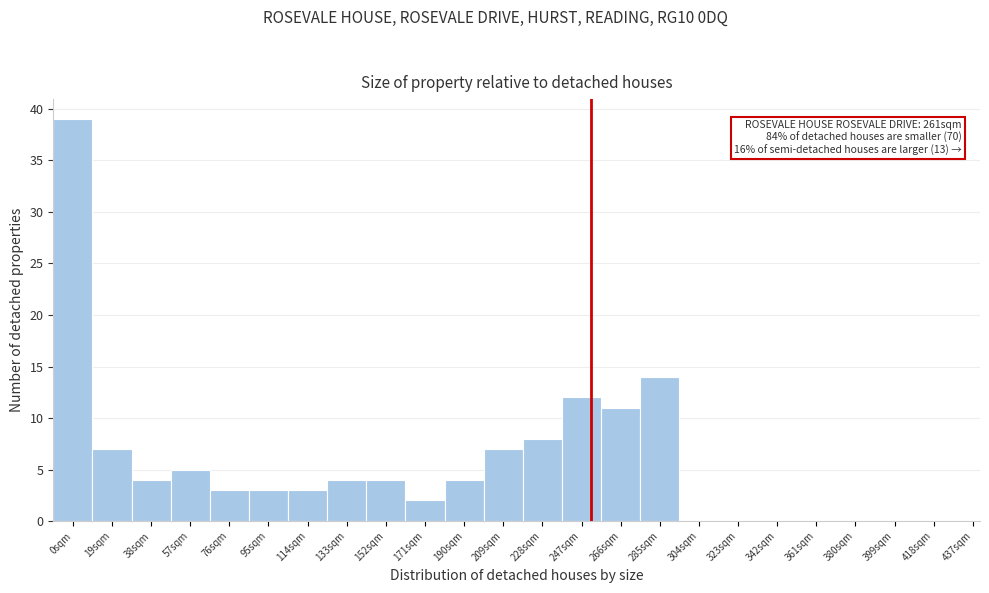

Reading right to left, what are all the values shown in this chart?

437sqm=0	418sqm=0	399sqm=0	380sqm=0	361sqm=0	342sqm=0	323sqm=0	304sqm=0	285sqm=14	266sqm=11	247sqm=12	228sqm=8	209sqm=7	190sqm=4	171sqm=2	152sqm=4	133sqm=4	114sqm=3	95sqm=3	76sqm=3	57sqm=5	38sqm=4	19sqm=7	0sqm=39